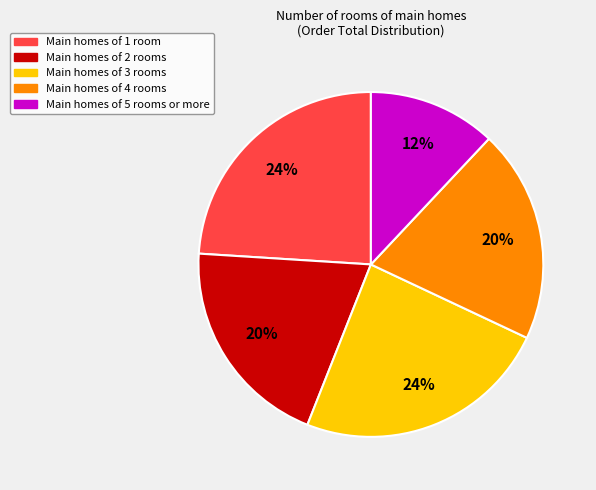

To the nearest percent, what is the average slice percentage?

20%